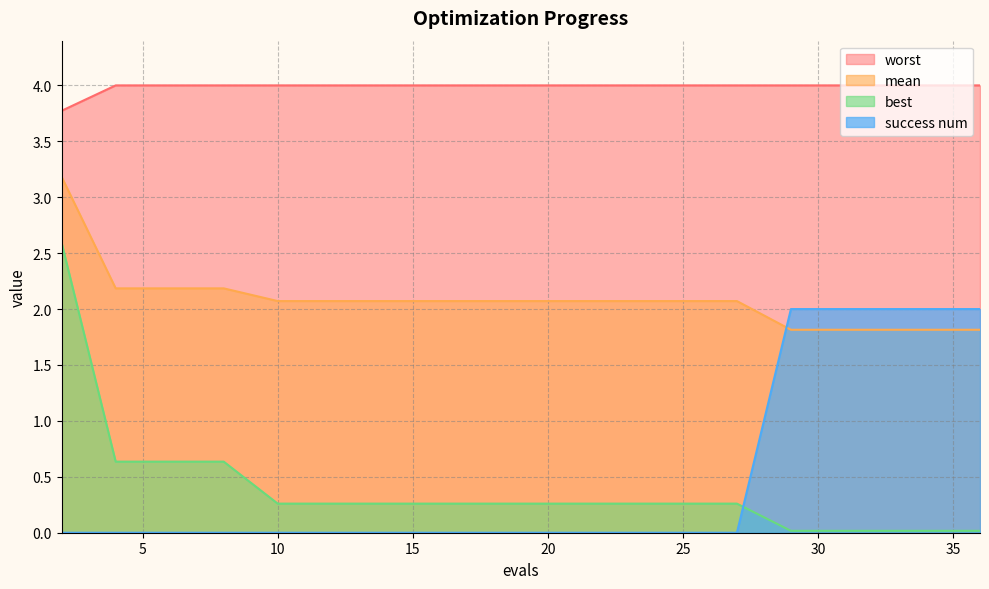

What is the approximate value of worst at 14?

4.0